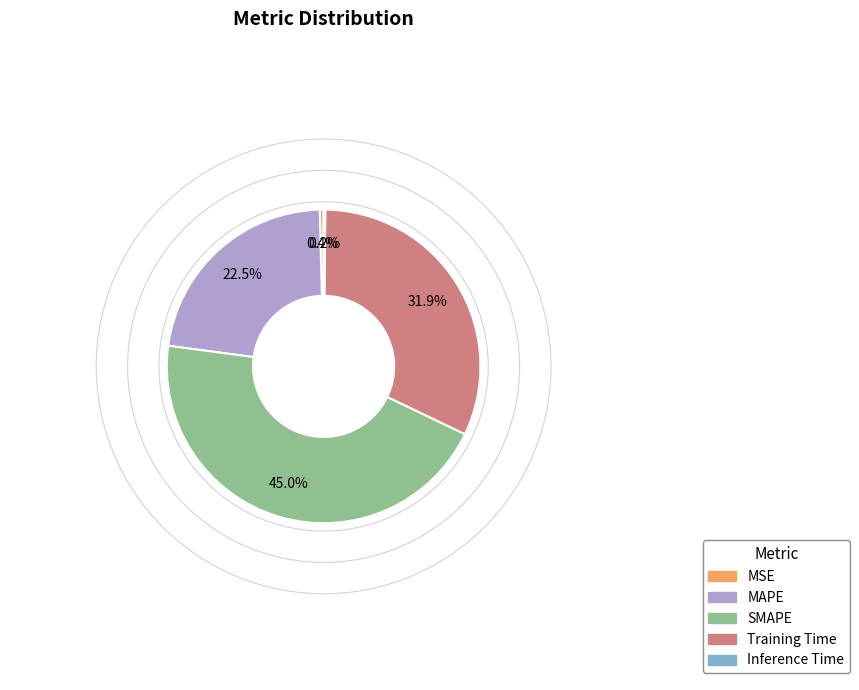

Does MAPE represent more than half of the total?

No